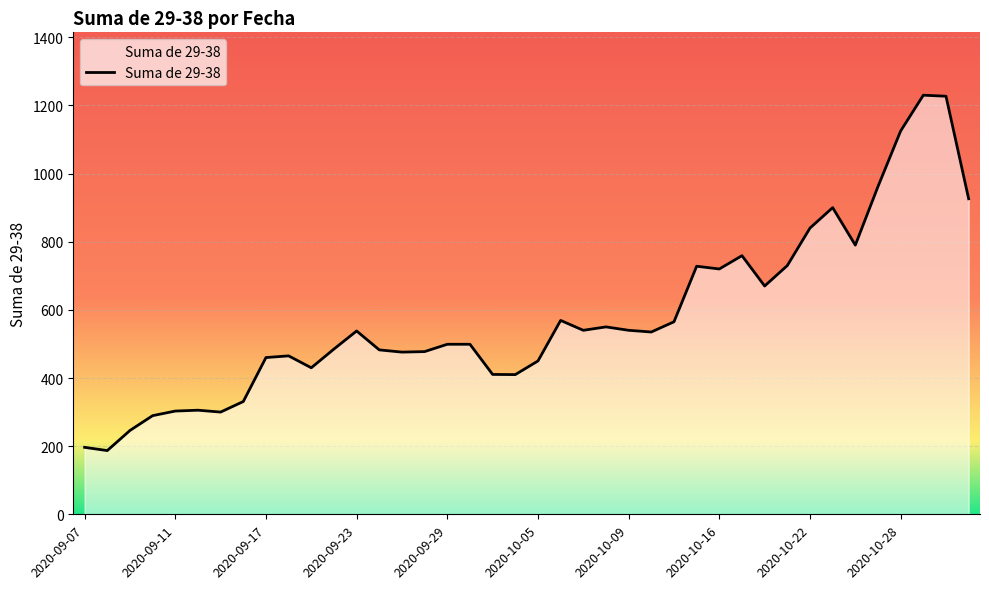

What is the difference between the maximum and minimum values?

1043.0